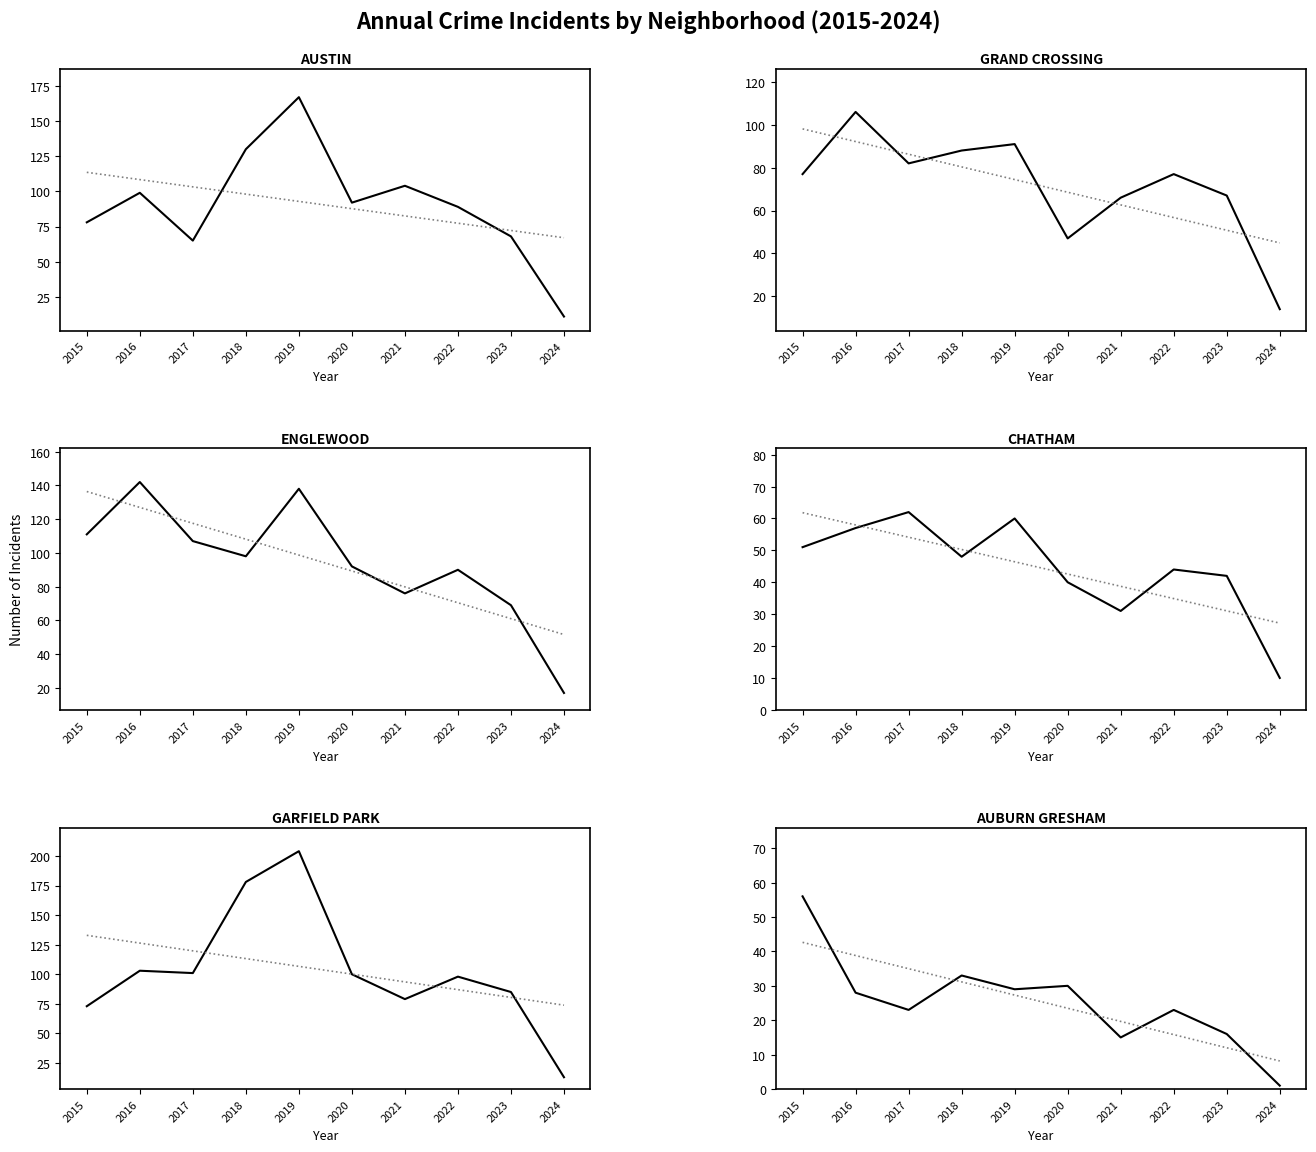

Is the value of Auburn Gresham at 2024 greater than the value of Englewood at 2016?

No